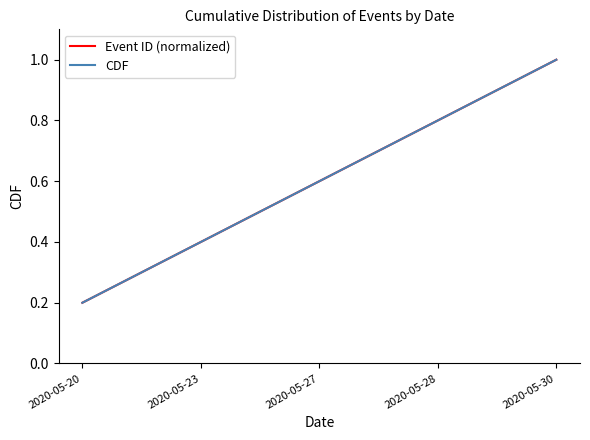

Which series changed the most between 2020-05-27 and 2020-05-30?

Event ID (normalized)